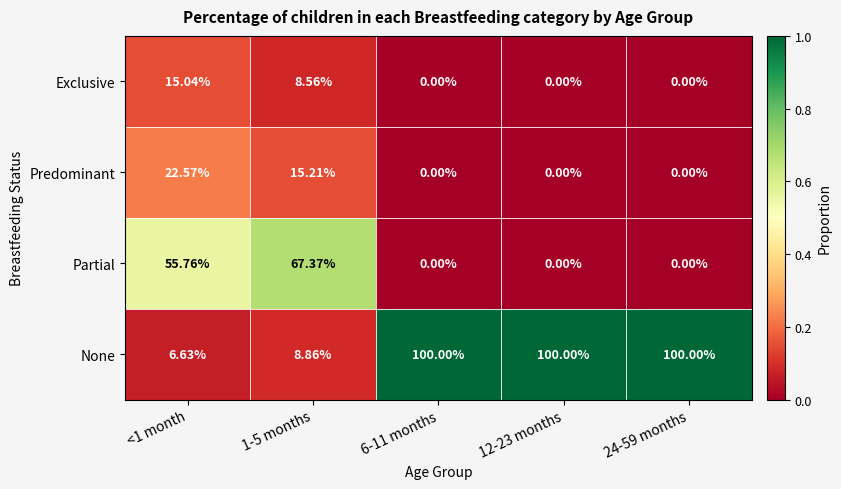

Rank the series by their maximum value, from highest to lowest.

None, Partial, Predominant, Exclusive